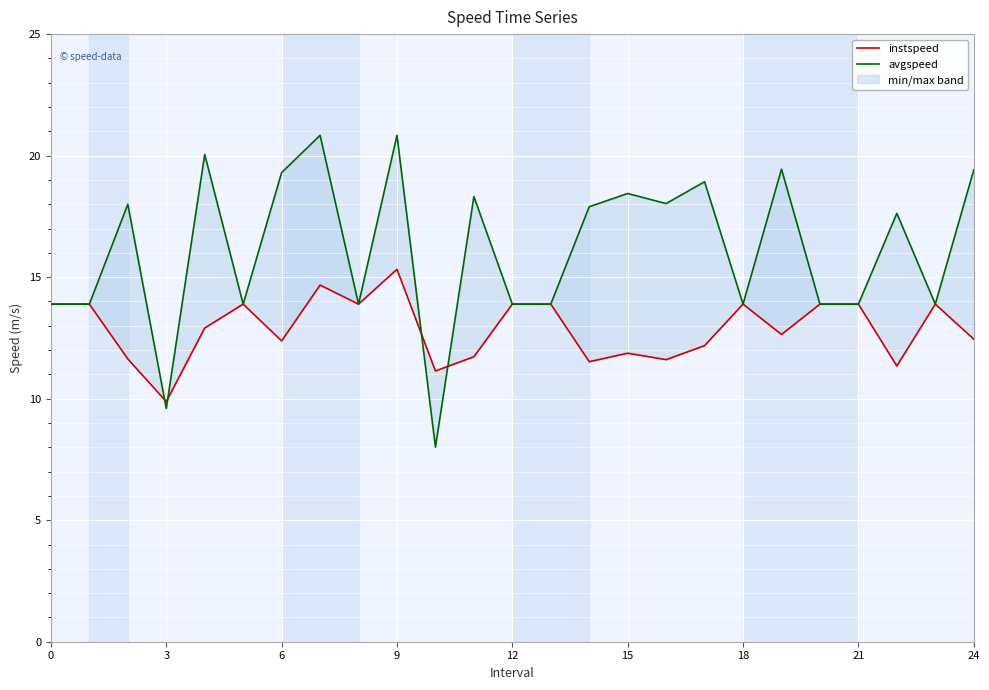

Rank the series by their maximum value, from highest to lowest.

avgspeed, instspeed